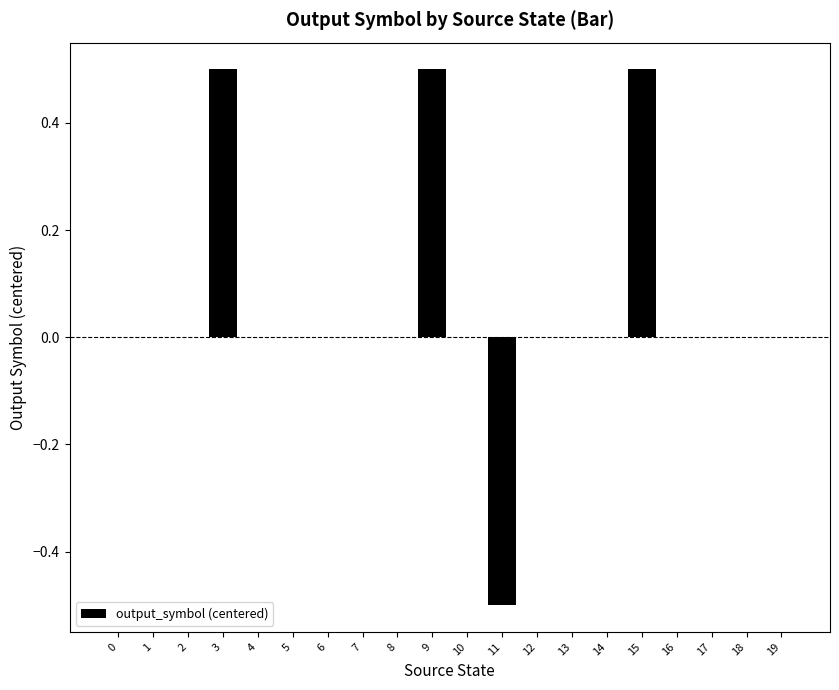

Is it true that the value at 12 is -0.7?

False